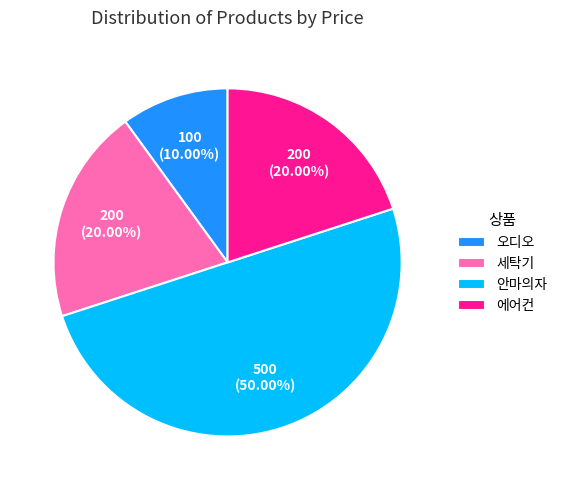

Which category has the smallest portion of the pie?

오디오